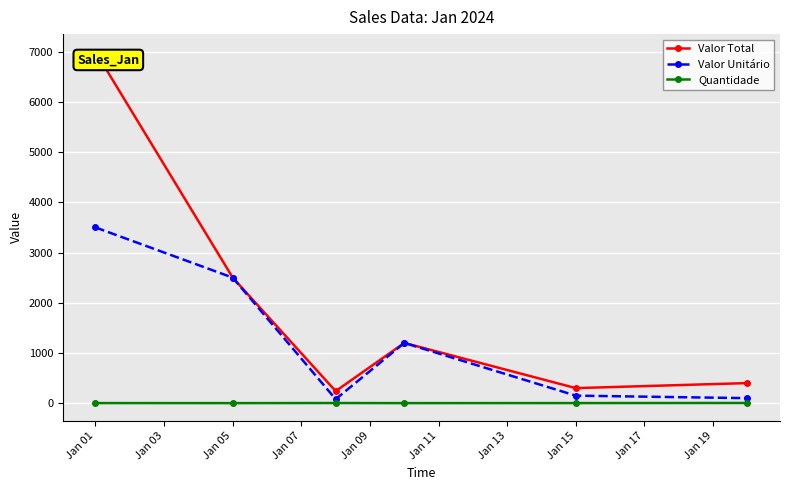

At how many categories does at least one series exceed 2599?

1